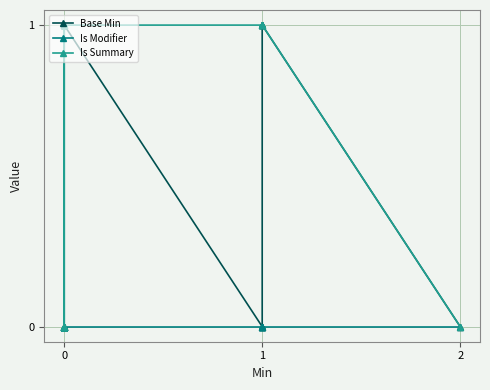

True or false: Is Modifier has more than 0 points higher than both neighbors.

True